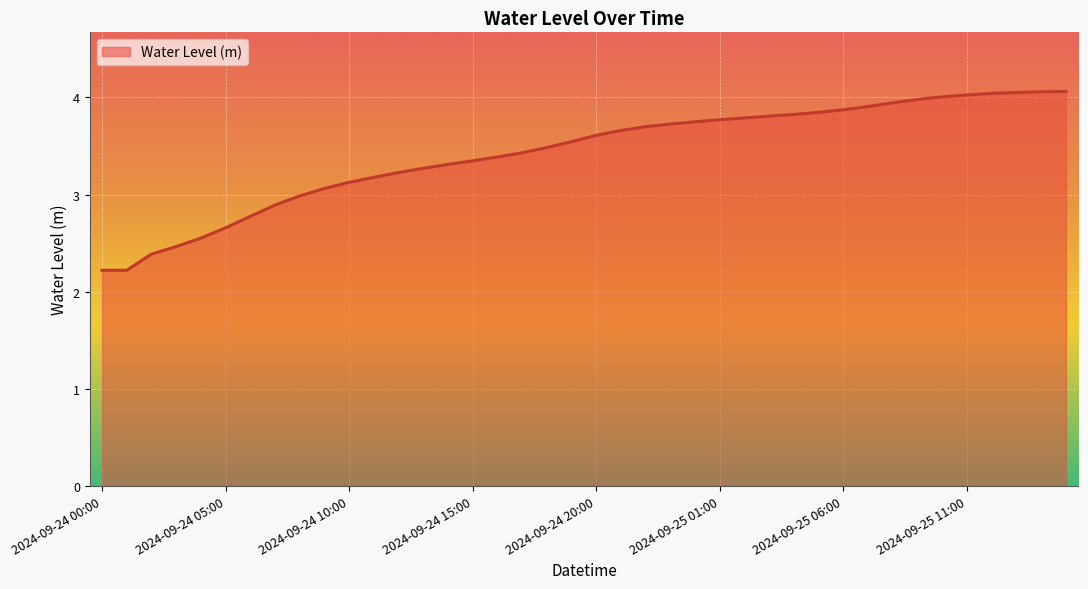

What is the difference between the maximum and minimum values?

1.8